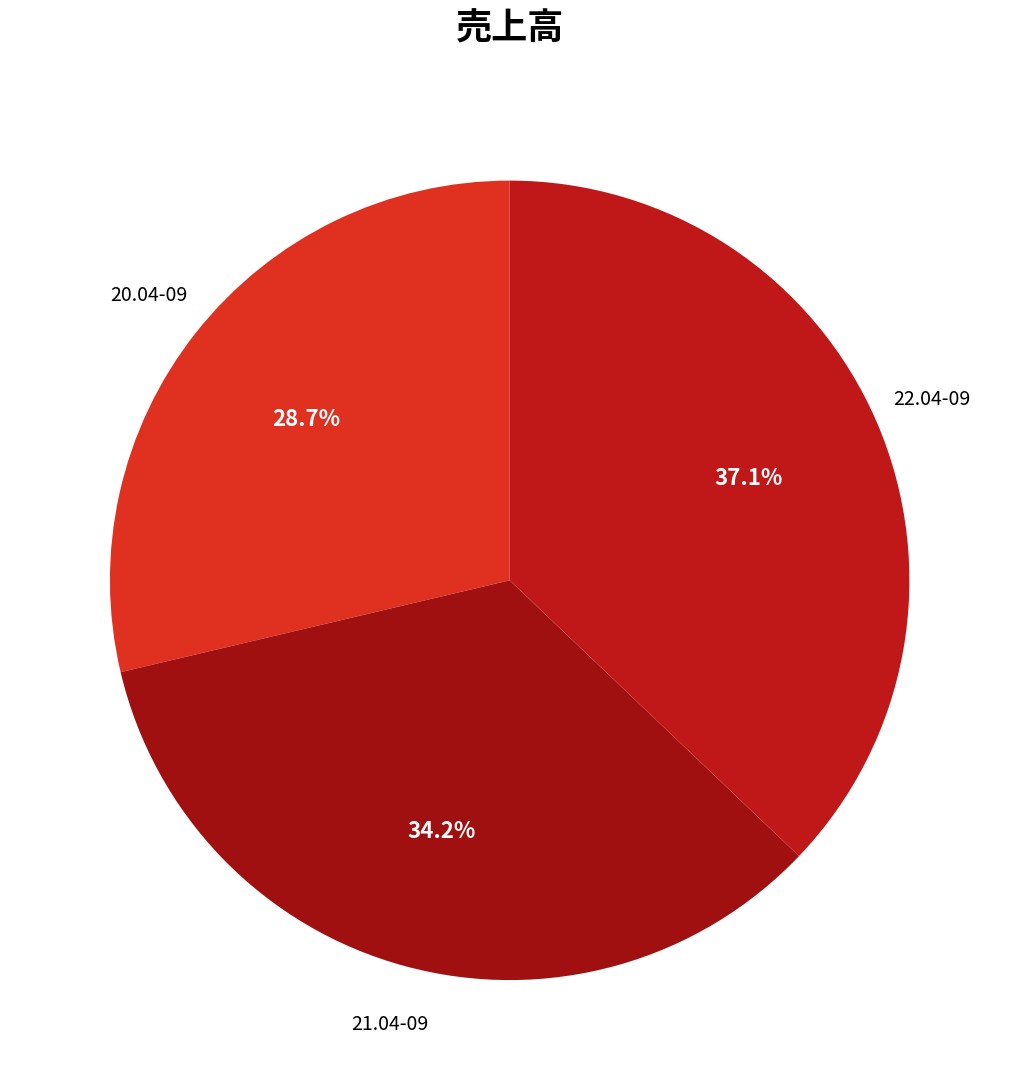

To the nearest percent, what is the combined percentage of 21.04-09 and 20.04-09?

63%